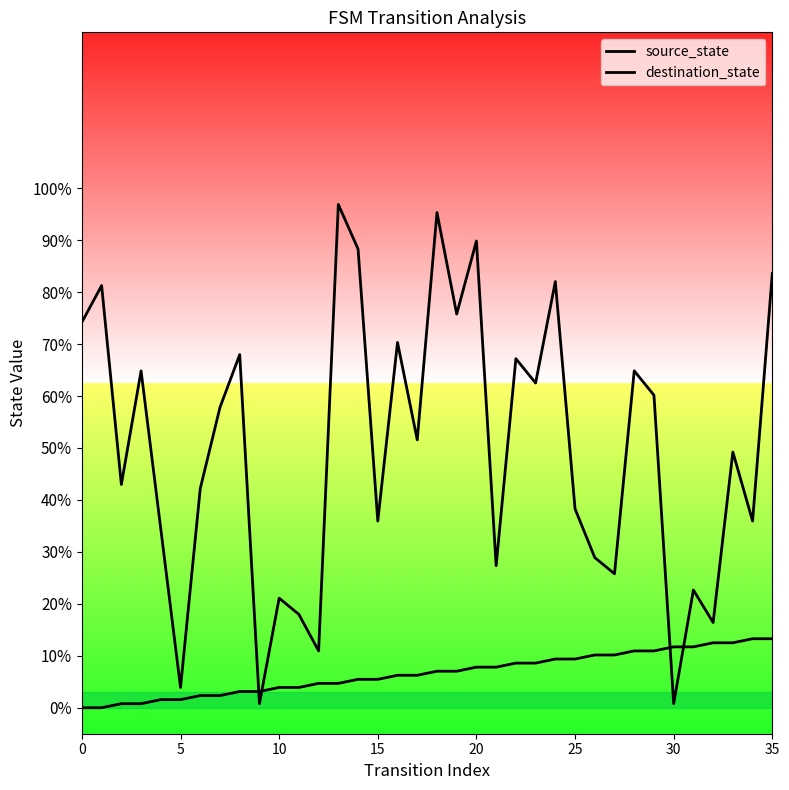

Which series reaches the minimum Y coordinate?

source_state